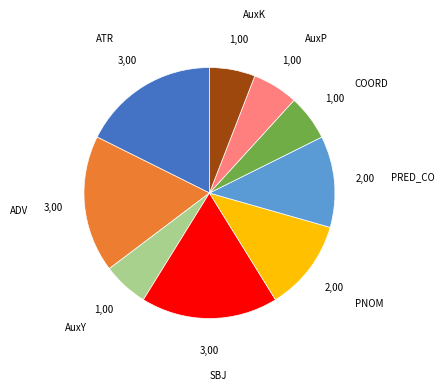

The COORD slice represents 16% of the pie. True or false?

False